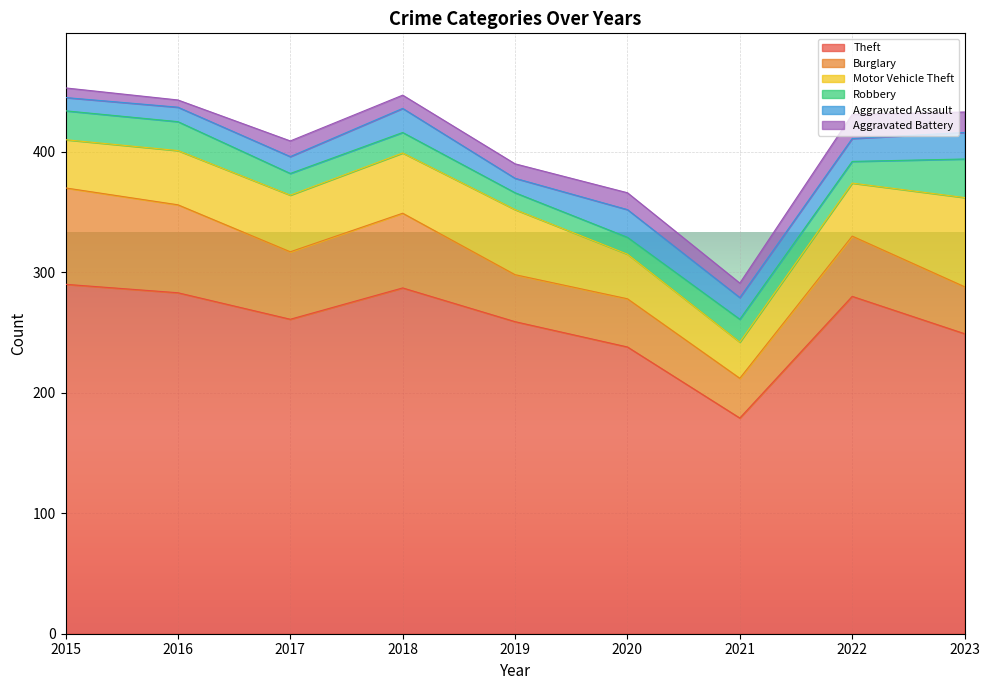

Reading left to right, what are all the values shown in this chart?

Theft: 290	283	261	287	259	238	179	280	249
Burglary: 80	73	56	62	39	40	33	50	39
Motor Vehicle Theft: 40	45	47	50	54	37	30	44	74
Robbery: 24	24	18	17	14	14	19	18	32
Aggravated Assault: 11	12	14	20	12	23	18	19	22
Aggravated Battery: 8	6	13	11	12	14	12	20	17